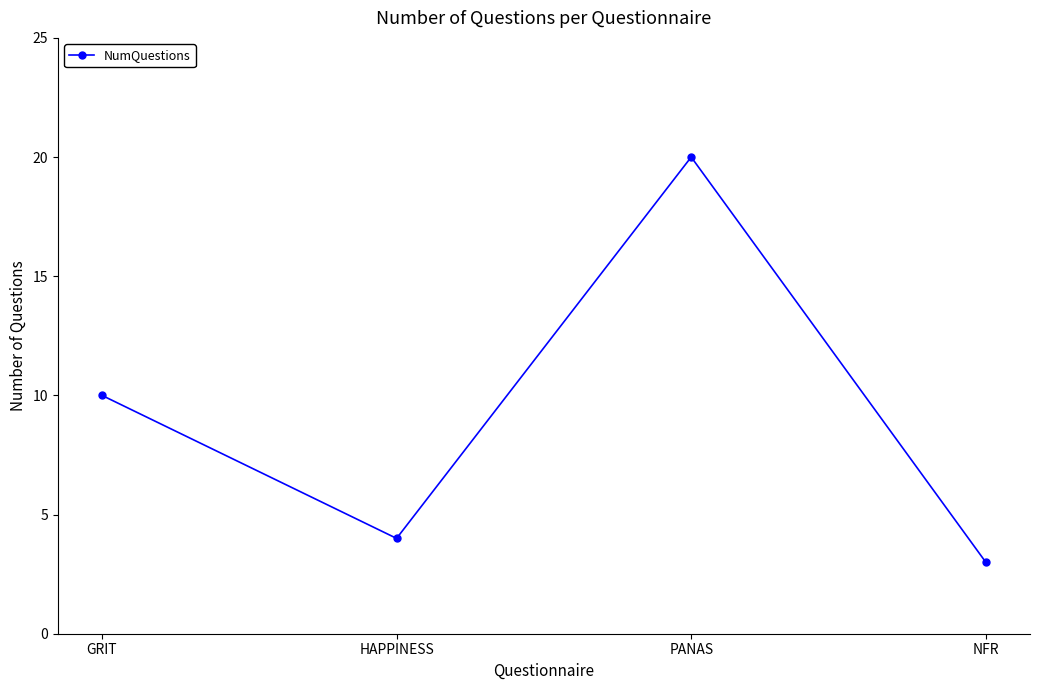

Which label corresponds to the largest value in the chart?

PANAS